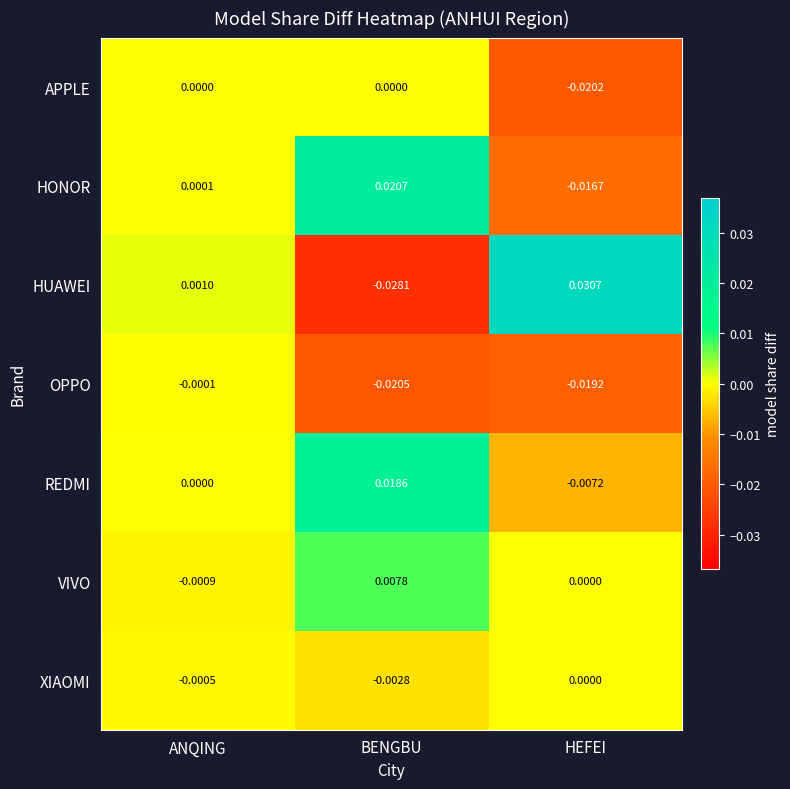

Which series has the largest total across all categories?

REDMI